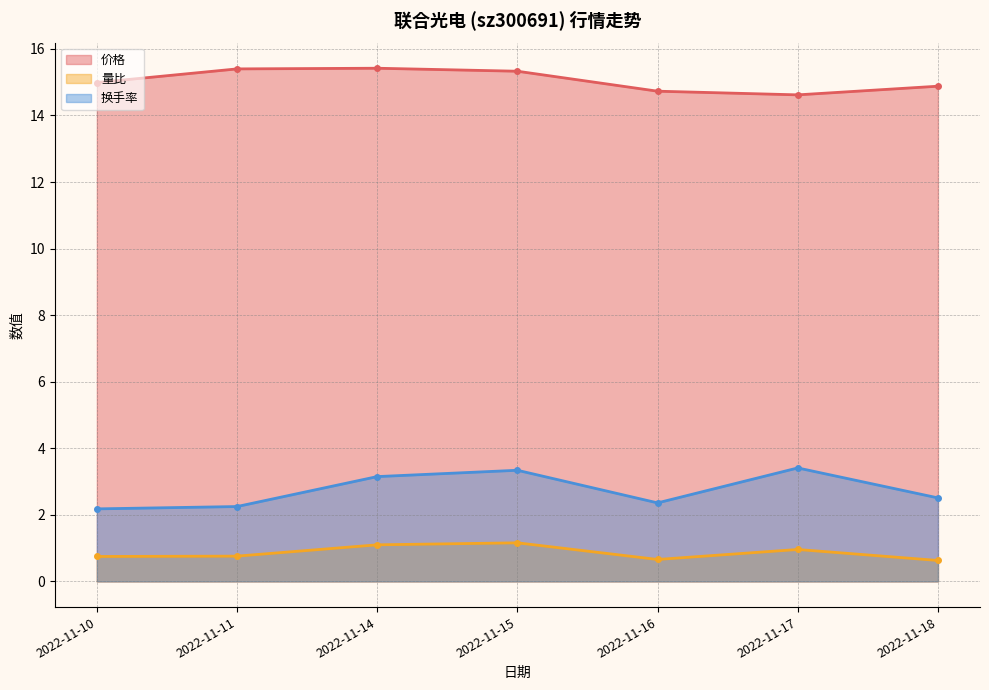

At how many categories does at least one series exceed 1?

7